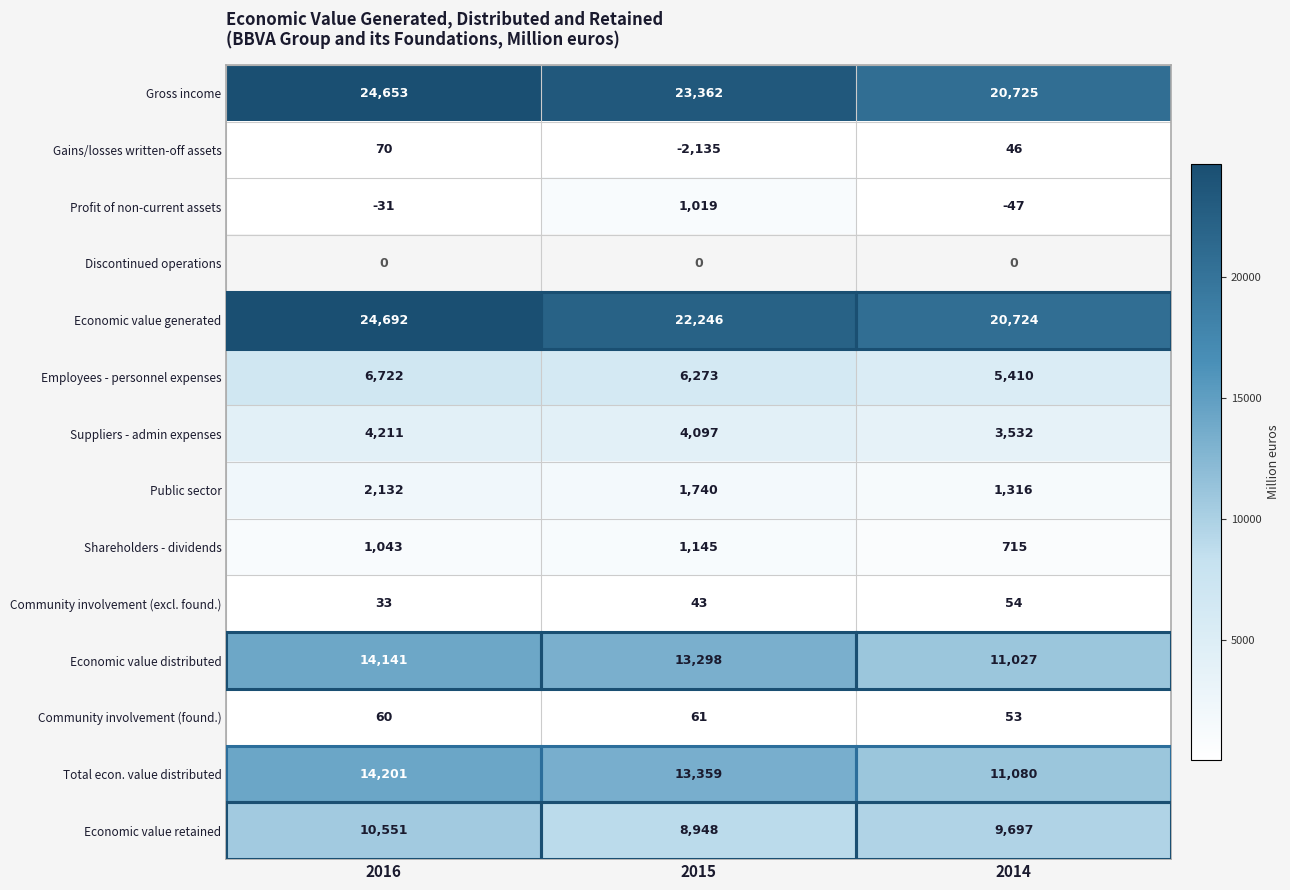

List the labels in order of Gross income value, smallest first.

2014, 2015, 2016